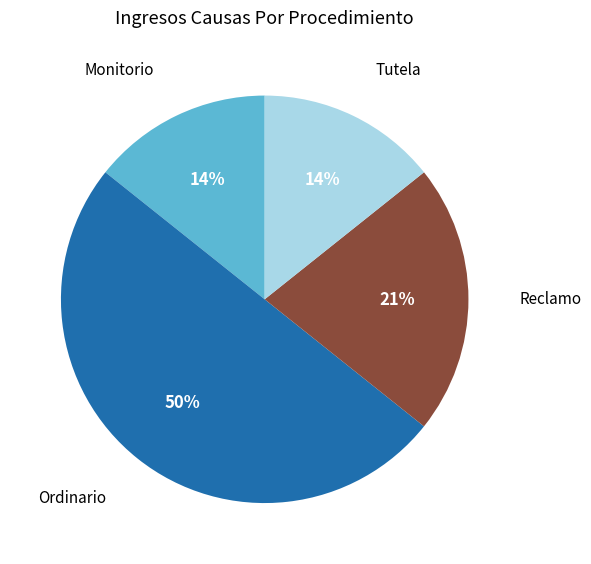

How many segments does this pie chart have?

4